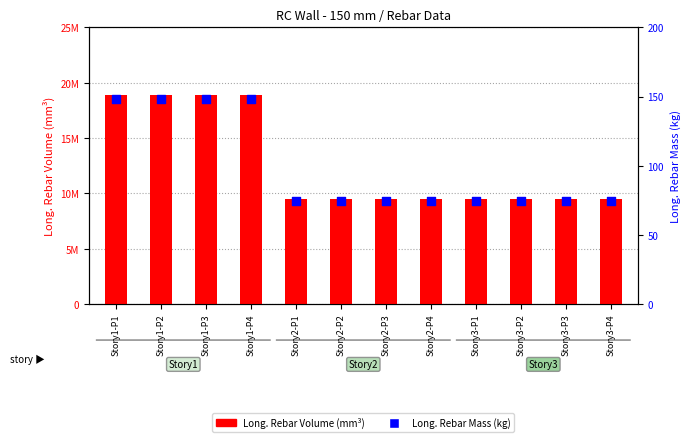

At how many categories does at least one series exceed 1239633?

12